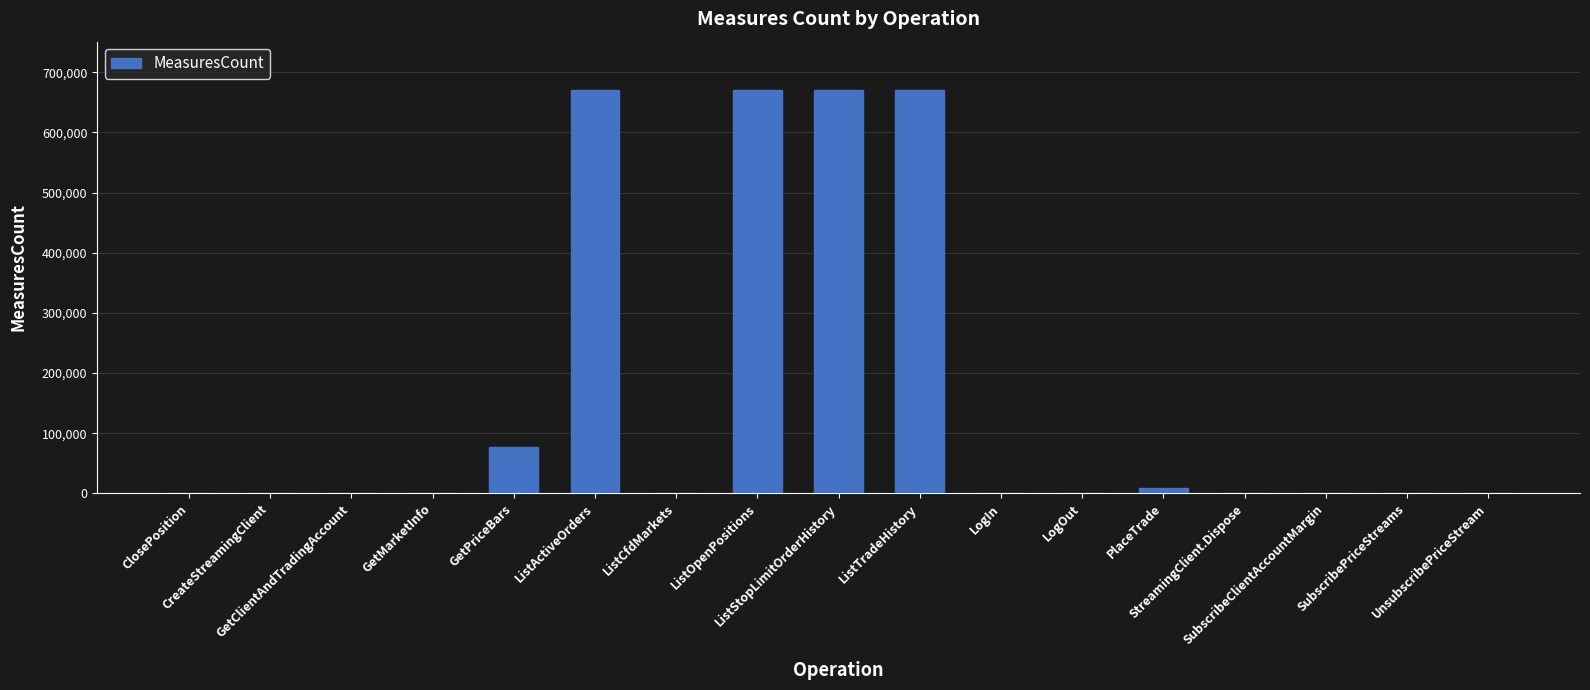

Count the number of categories in the chart.

17